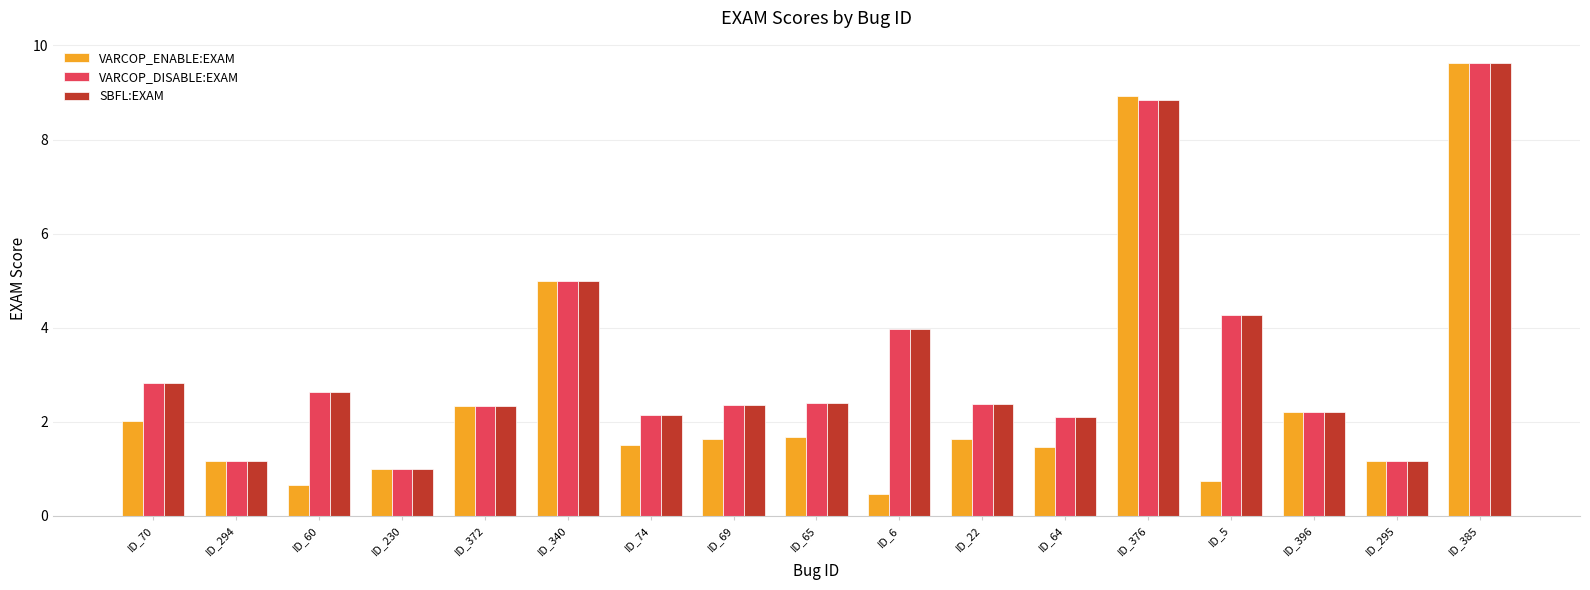

How many groups of bars are there?

17